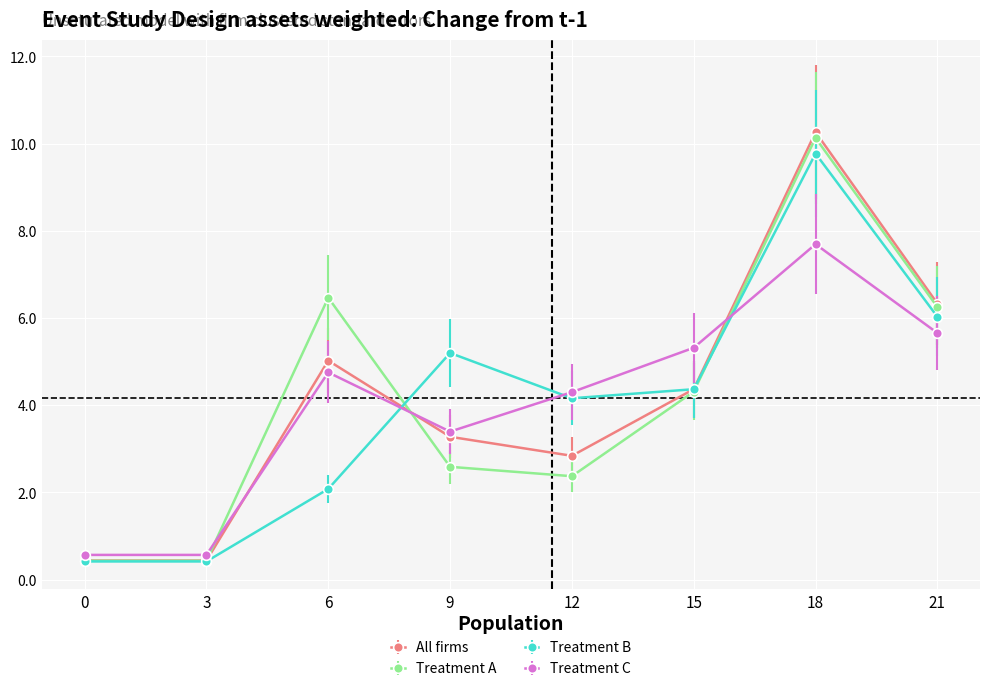

After their last crossing, which series has the higher values: Treatment C or Treatment A?

Treatment A